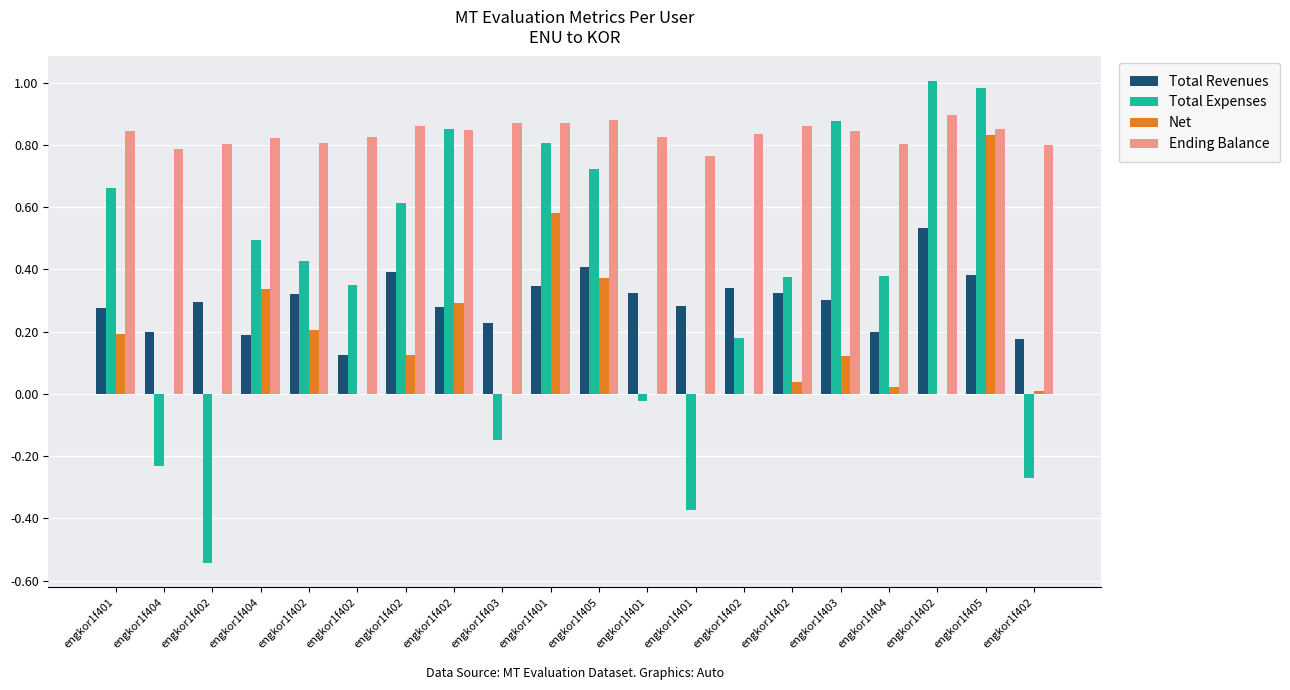

What is the highest value of the Net series?

0.8